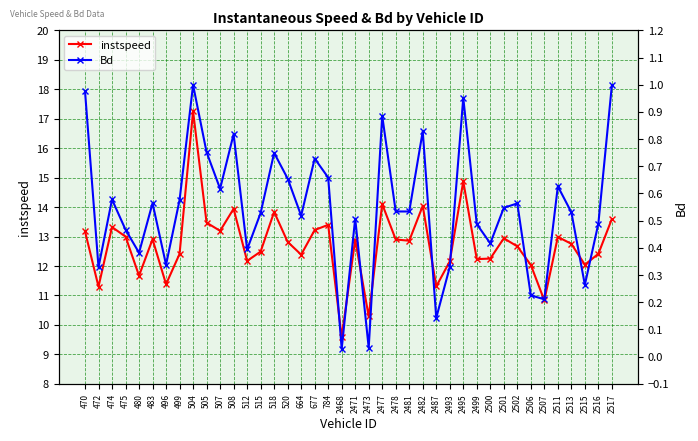

Where is Bd nearest to the value 0?

2468